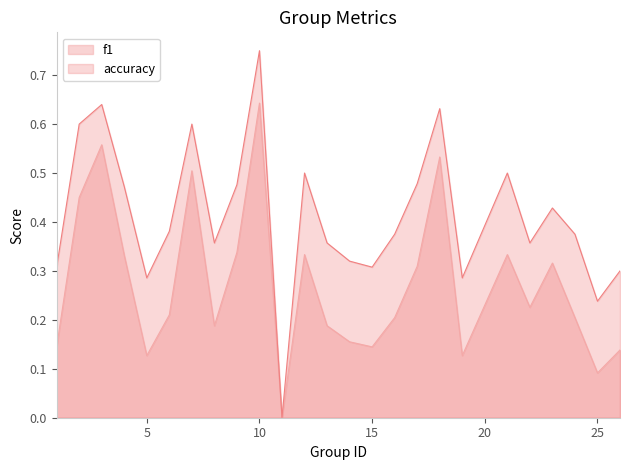

Does the chart display data point markers on the line(s)?

No